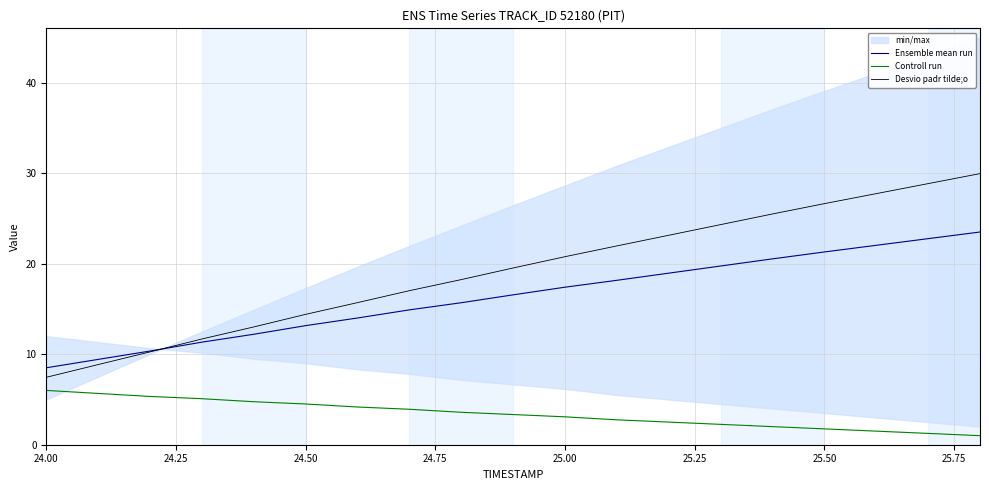

What is the difference between the maximum and minimum values in the Desvio padr tilde;o series?

22.5